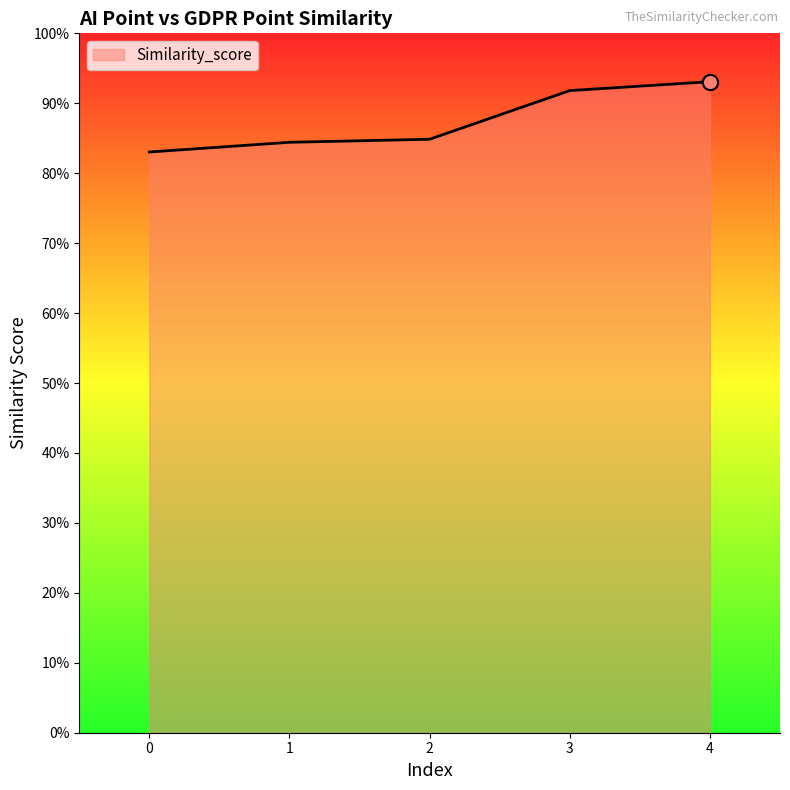

Between 2 and 1, which is larger?

2